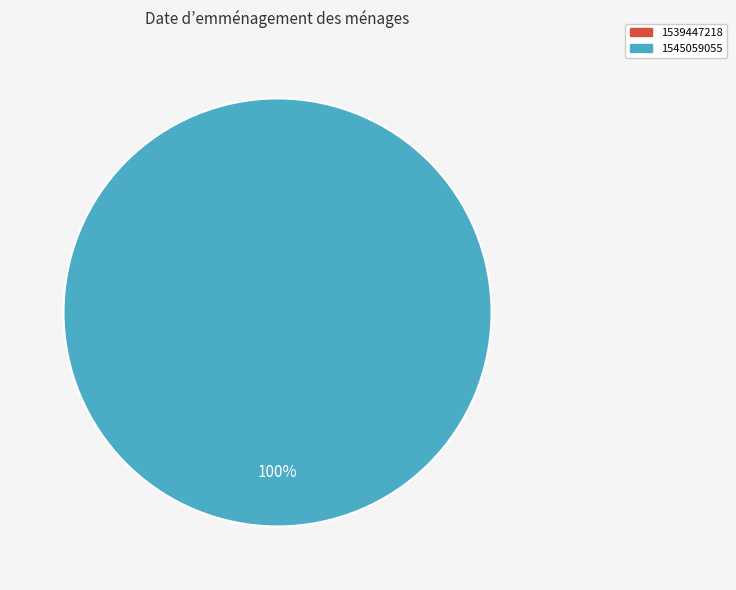

Combined, do 1539447218 and 1545059055 account for over 50%?

Yes